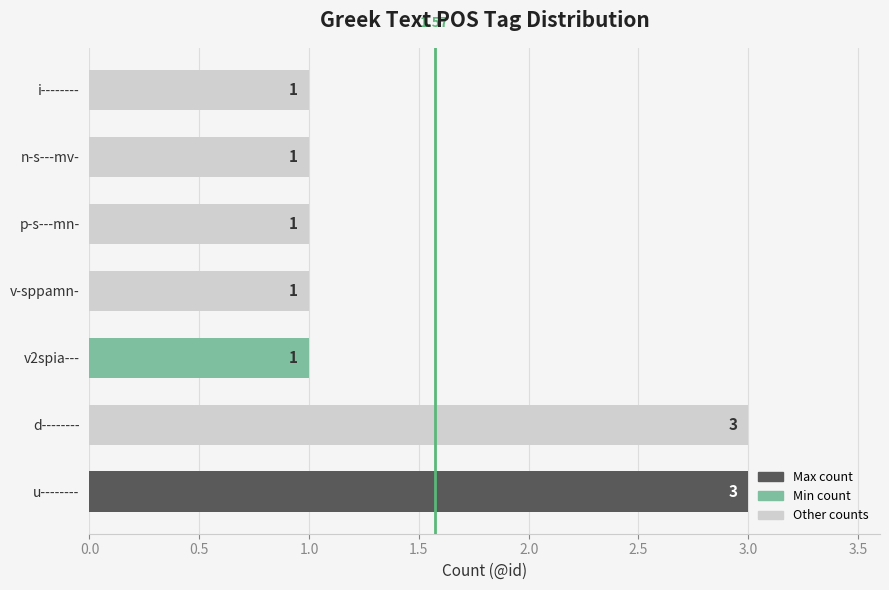

How many bars are there in total?

7